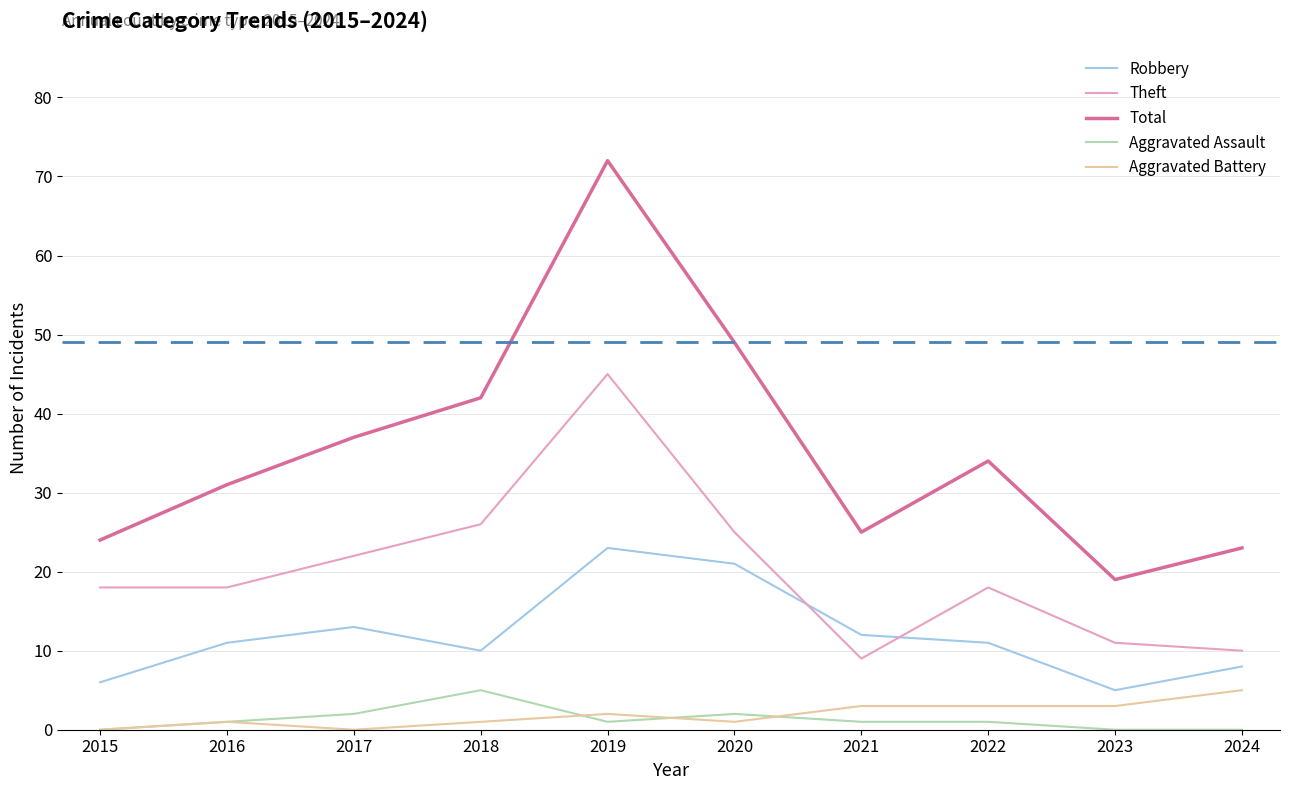

At which label does Theft reach its peak?

2019